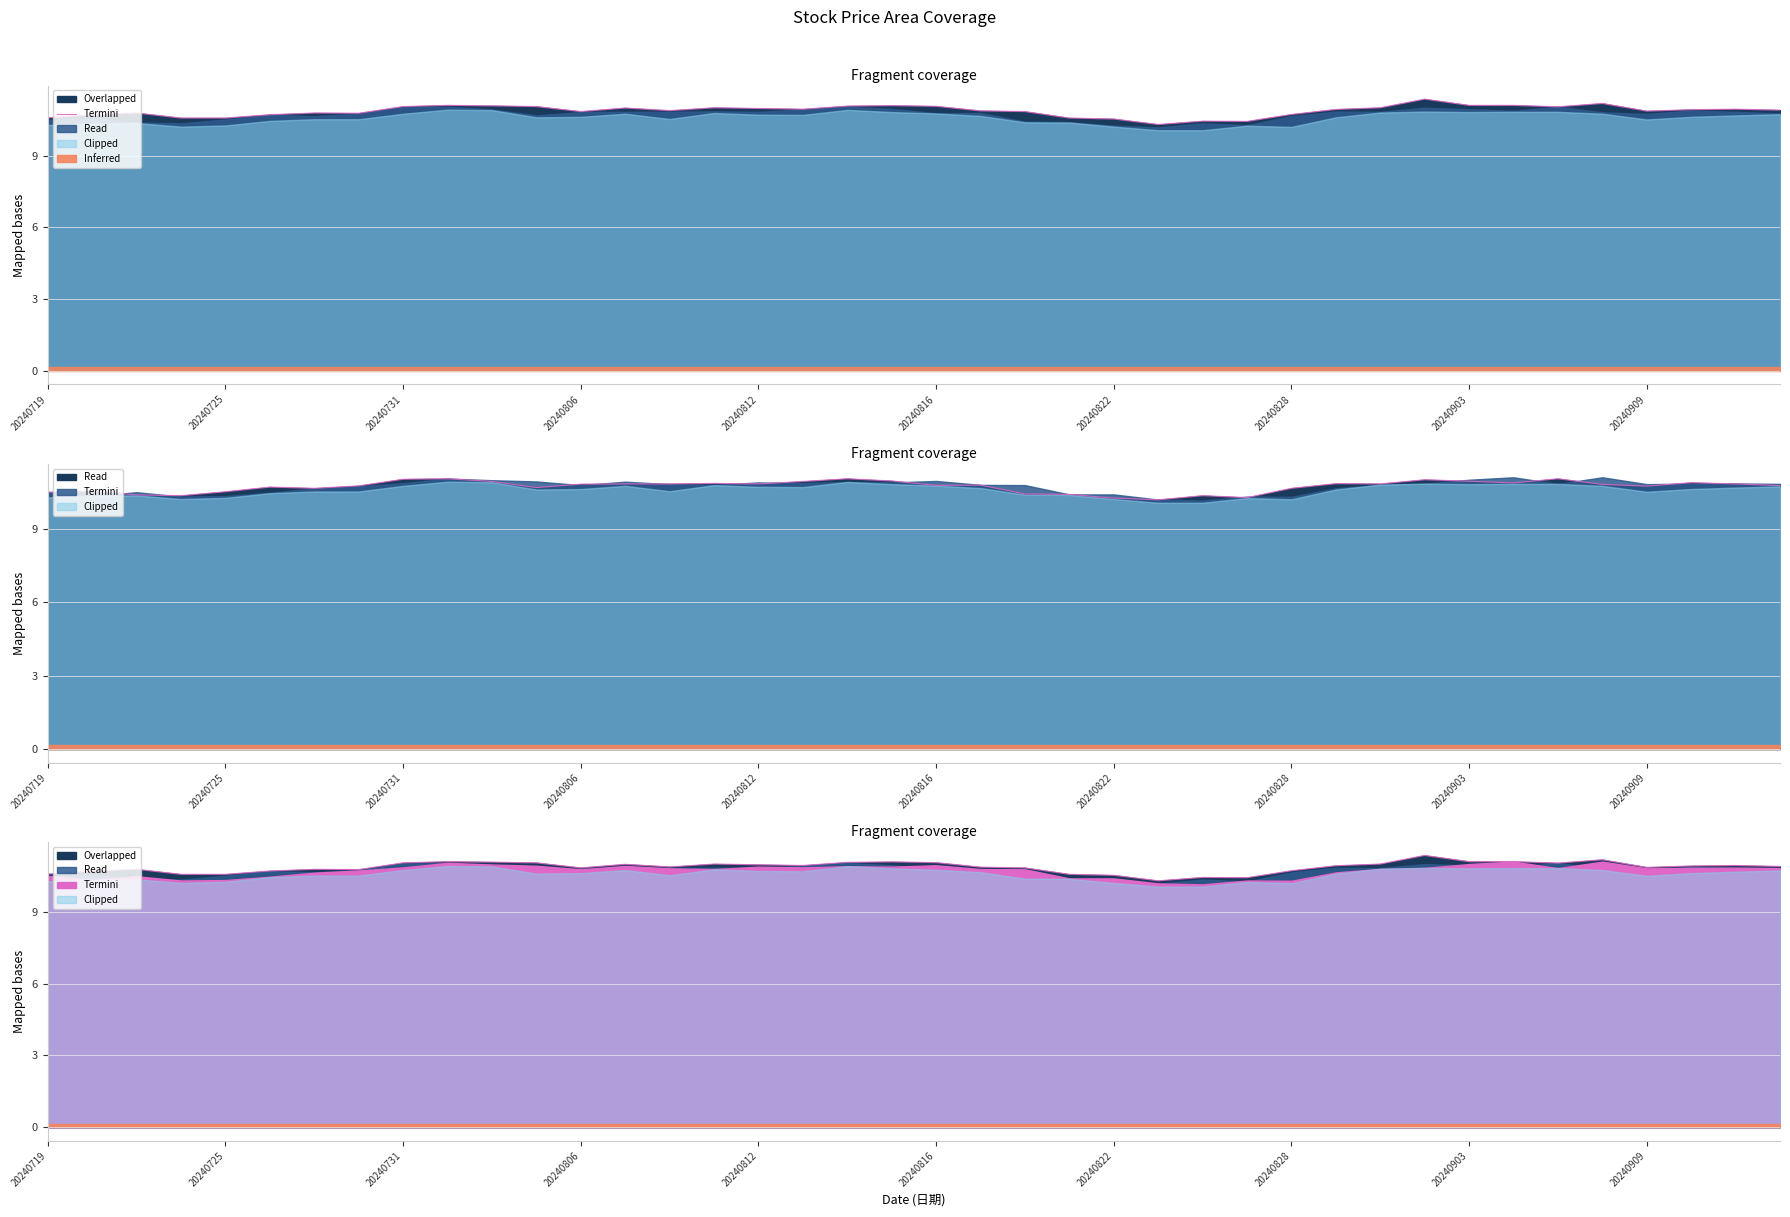

The value at 19 is 11.1. True or false?

True